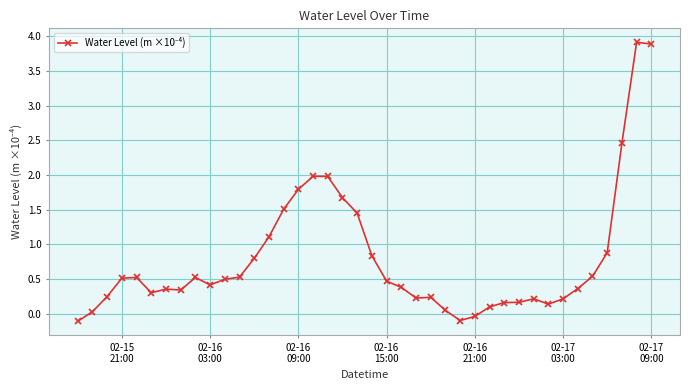

What is the greatest value displayed?

3.9